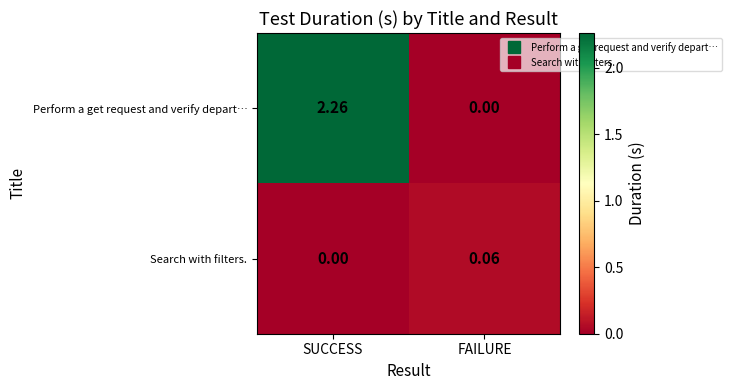

Which series changed the most between SUCCESS and FAILURE?

Perform a get request and verify depart…